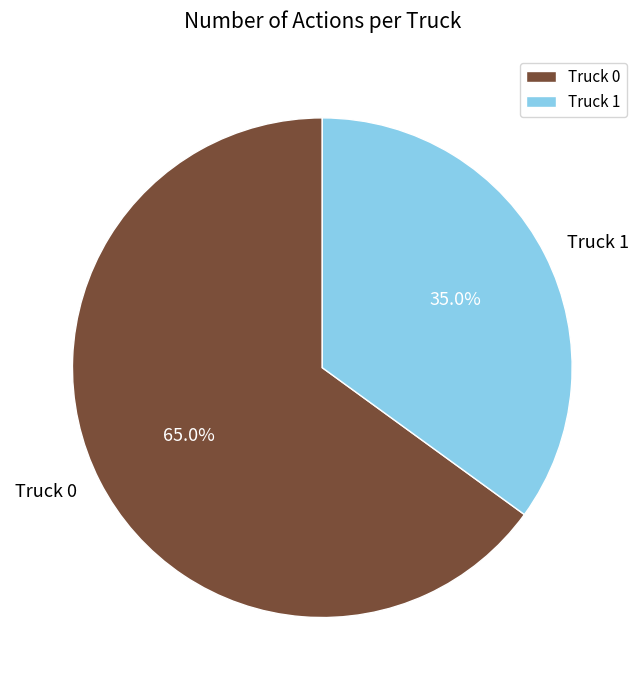

Which category has the biggest portion of the pie?

Truck 0